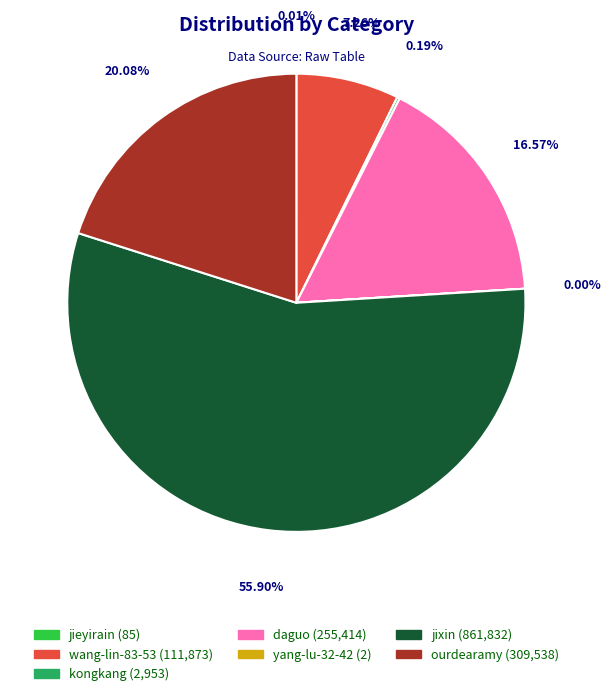

Combined, what portion of the pie is ourdearamy and daguo?

36.6%